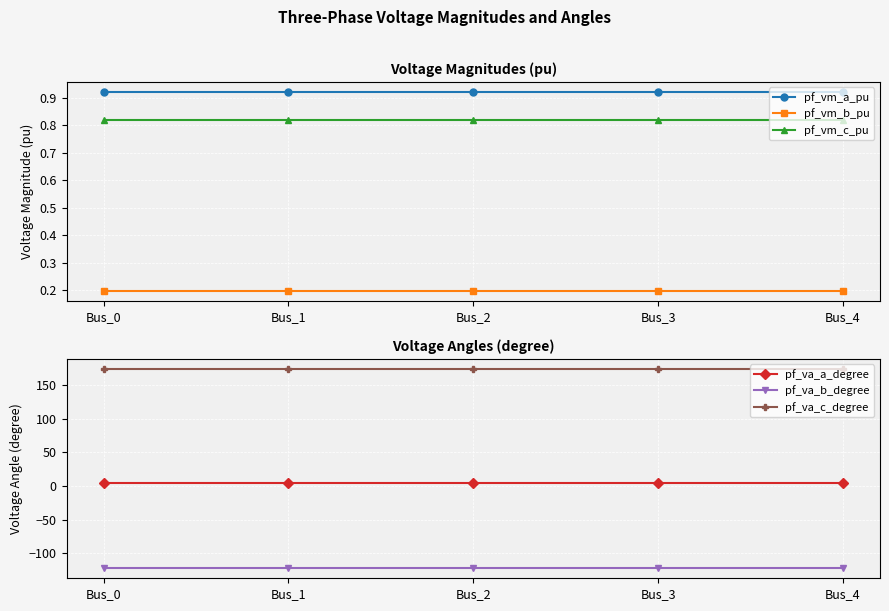

What is the difference between the highest and lowest values at Bus_3?

296.3